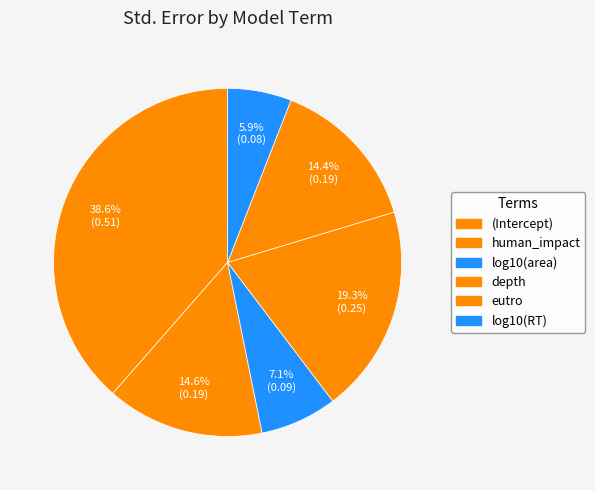

What percentage is NOT represented by log10(RT)?

94.1%